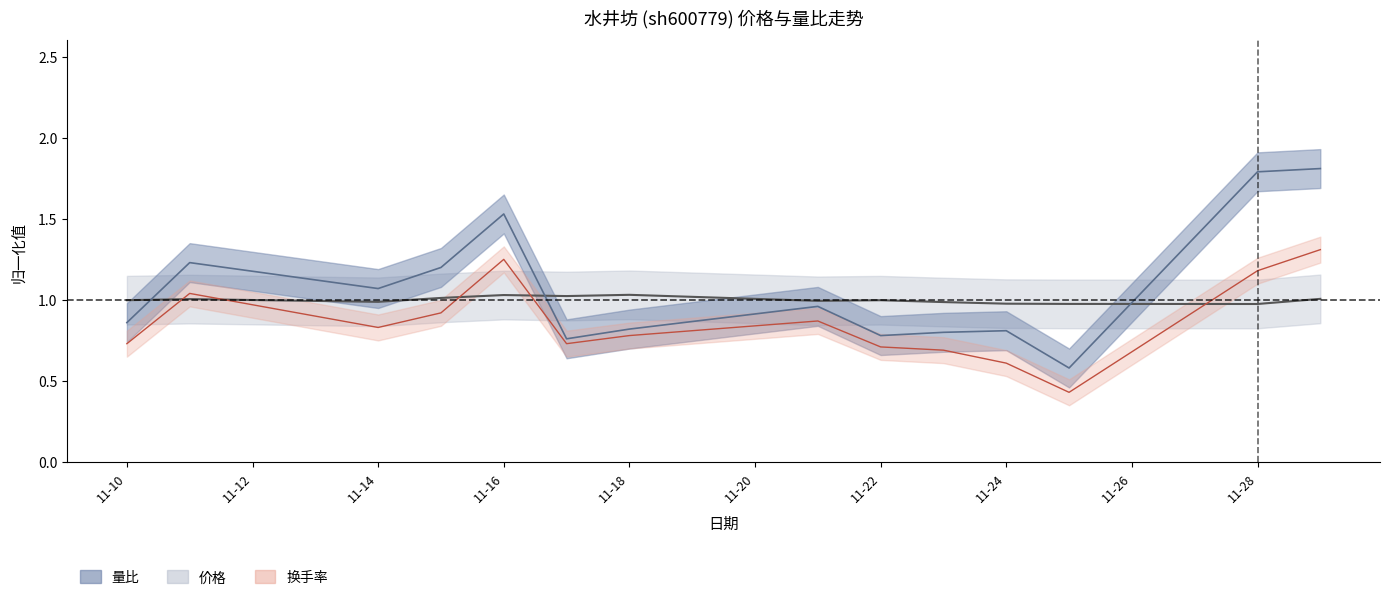

Which series has the widest spread of values?

量比